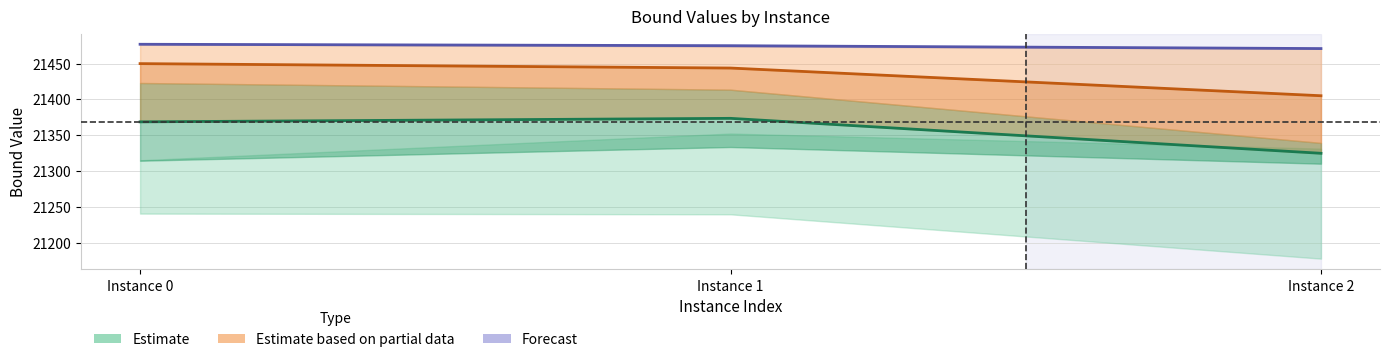

At which label does Estimate (mid) reach its peak?

Instance 1